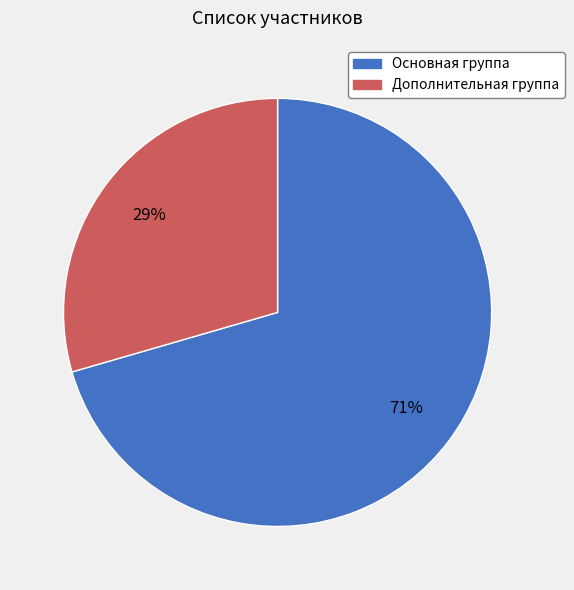

Is there any slice that represents more than half of the pie?

Yes